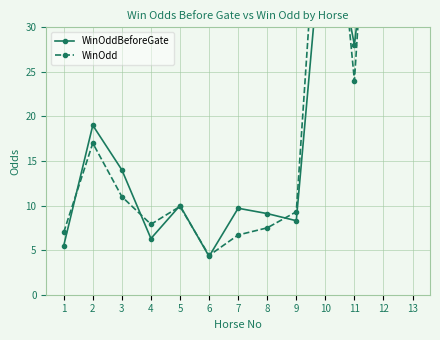

Reading left to right, what are all the values shown in this chart?

WinOddBeforeGate: 5.5	19.0	14.0	6.3	10.0	4.3	9.7	9.1	8.3	45.0	28.0	57.0	75.0
WinOdd: 7.0	17.0	11.0	7.9	9.9	4.4	6.7	7.5	9.3	58.0	24.0	75.0	99.0